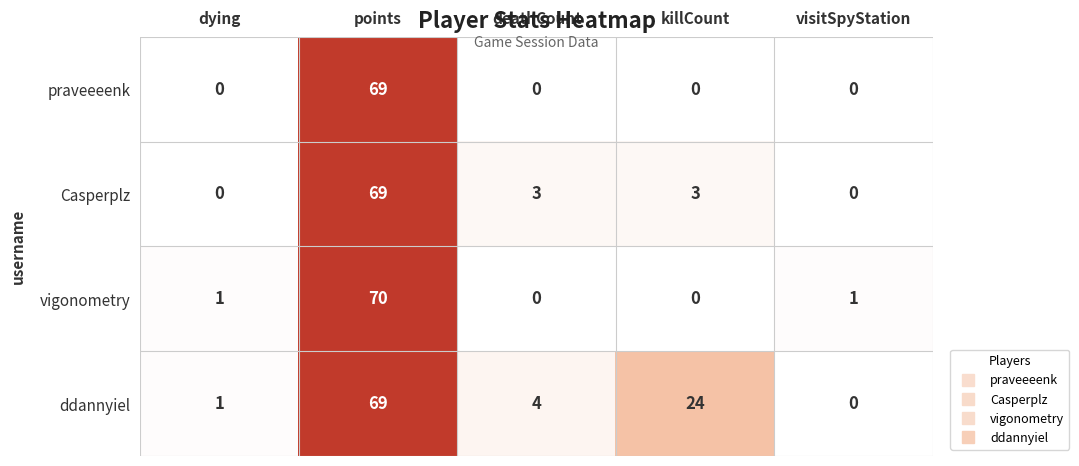

Count the number of categories in the chart.

5